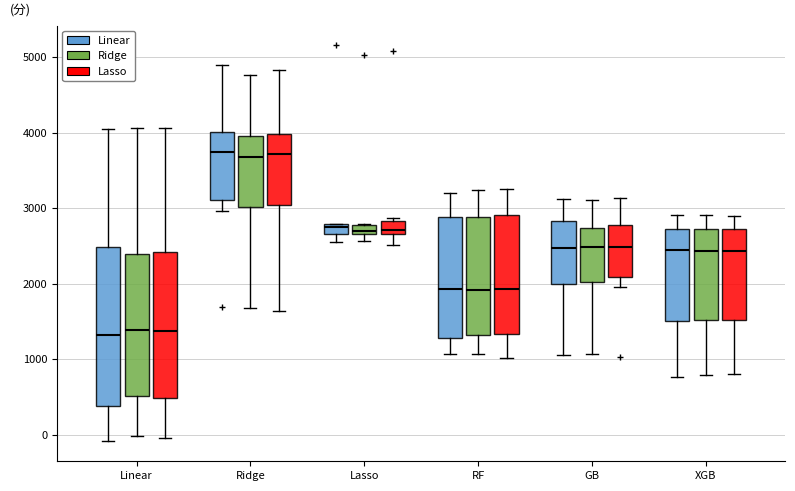

Where does the upper whisker of the box for Ridge (Ridge) end on the y-axis? The values are not printed on the chart, so give them approximately, as read against the axis.

4800